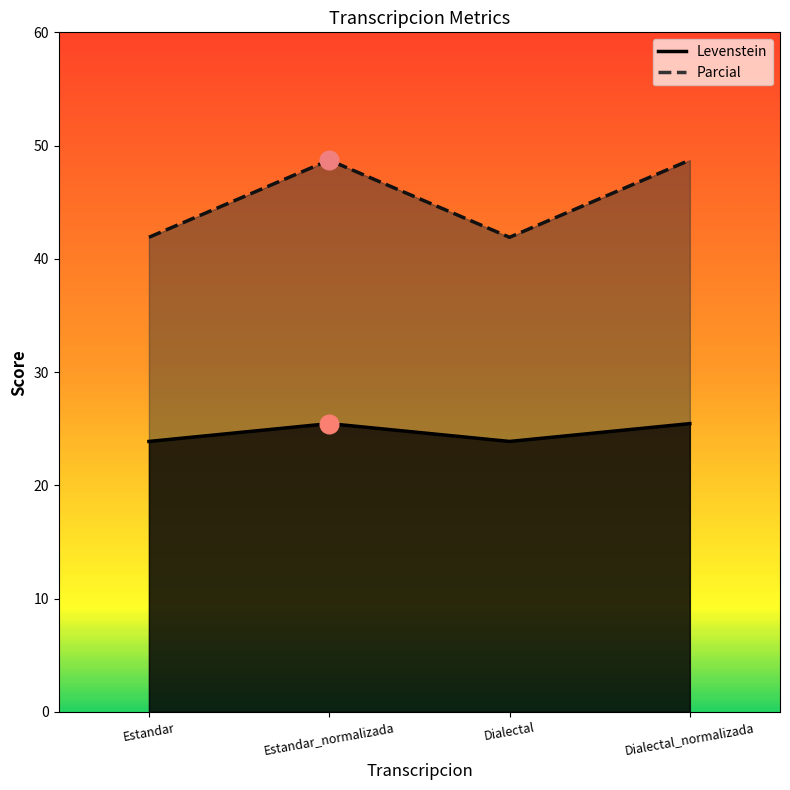

Which series contains the lowest Y value?

Levenstein